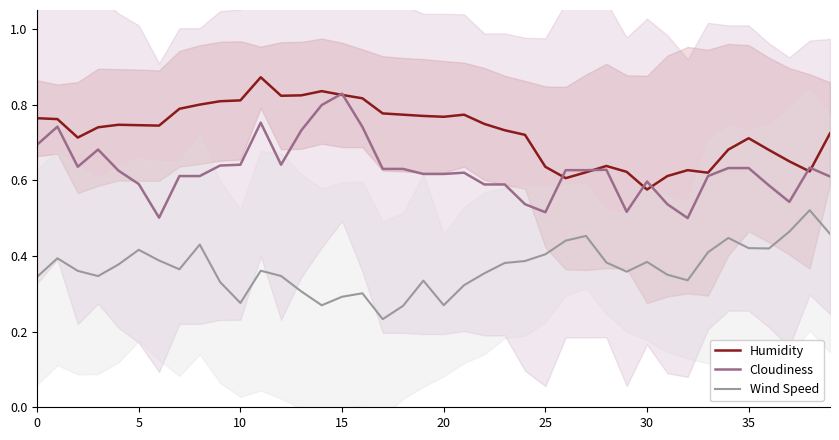

Is it true that Cloudiness equals 1.1 at 20?

False